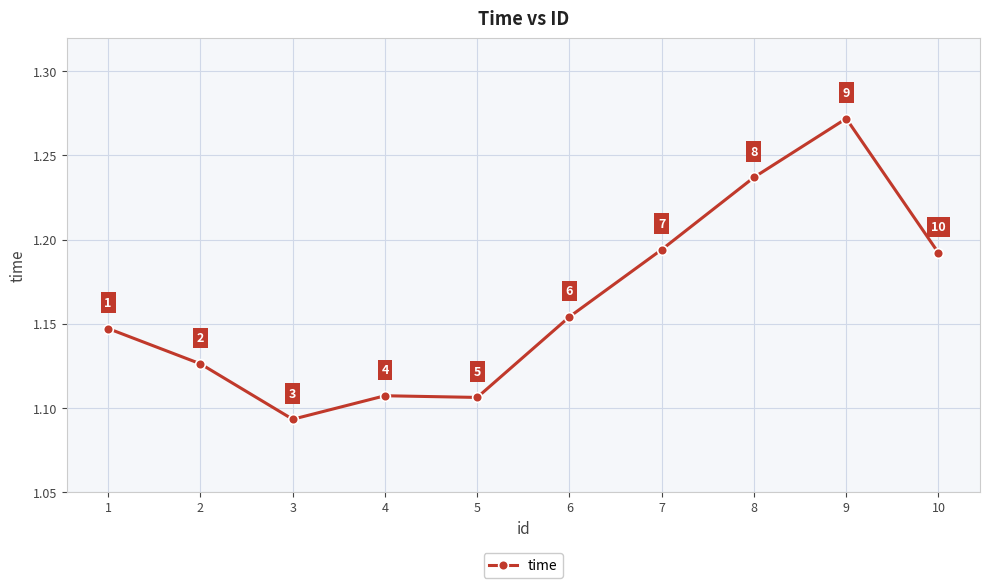

True or false: the data has more than 2 interior local peaks.

False